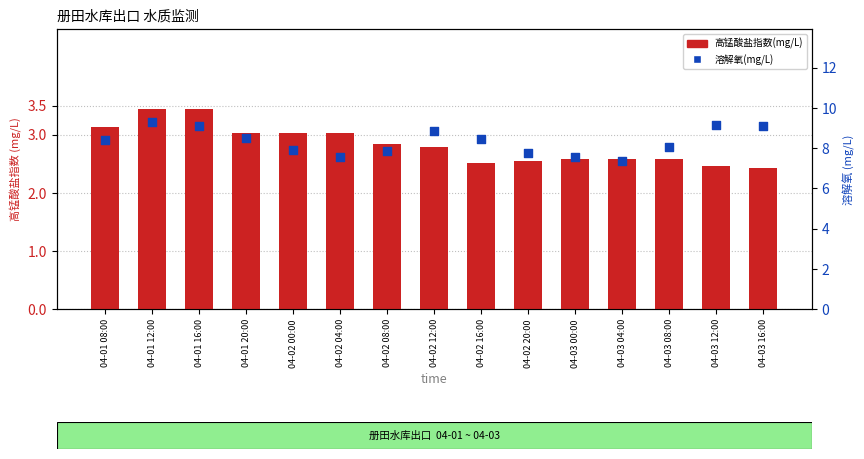

What are all the series names shown in the legend?

高锰酸盐指数(mg/L), 溶解氧(mg/L)